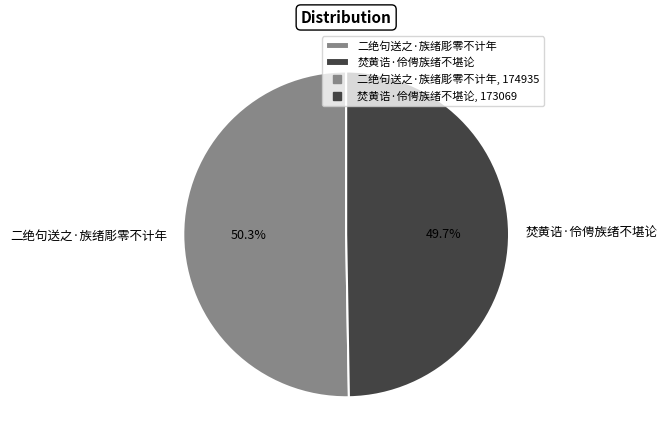

To the nearest percent, what is the average slice percentage?

50%